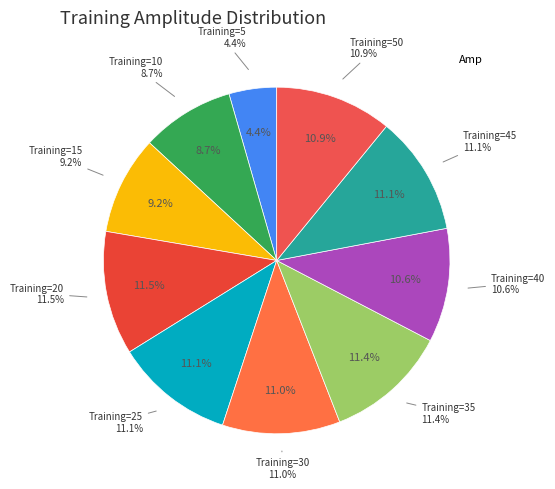

Does 25 represent more than half of the total?

No